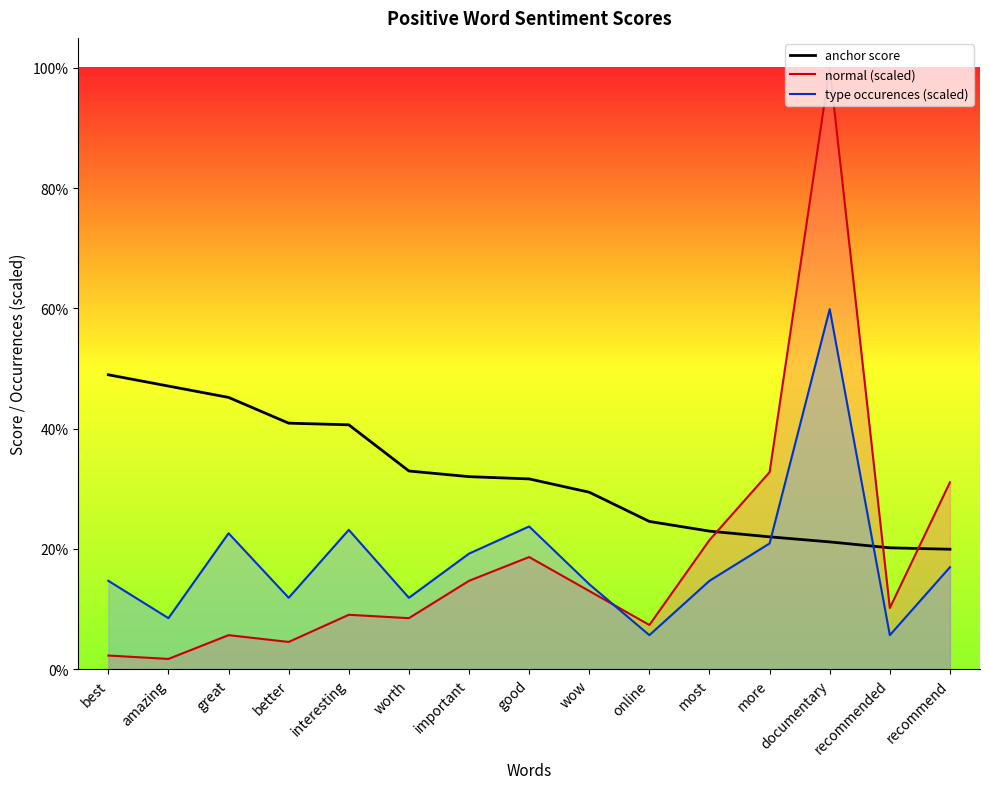

What is the difference between the maximum and minimum values in the type occurences (scaled) series?

0.5